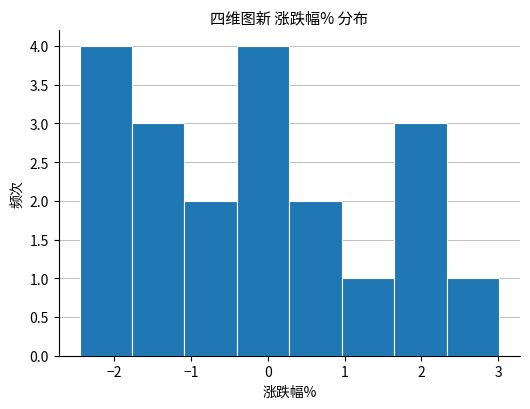

How tall is the bar that spans -1.1 to -0.4 on the x-axis? Neither the bar edges nor the heights are printed on the chart, so give them approximately, as read against the axes.

2